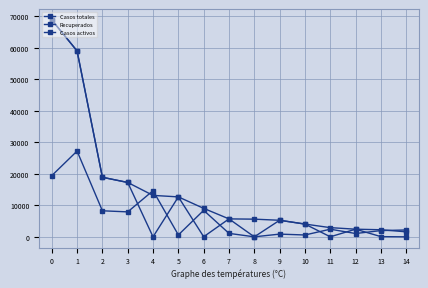

Count the number of data series in this chart.

3